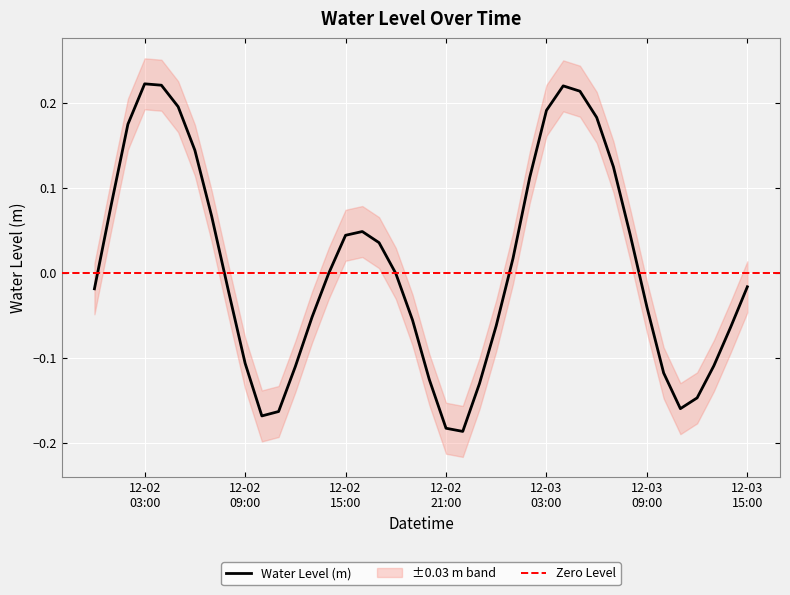

What is the difference between the values at 2023-12-03 08:00:00 and 2023-12-03 06:00:00?

0.1